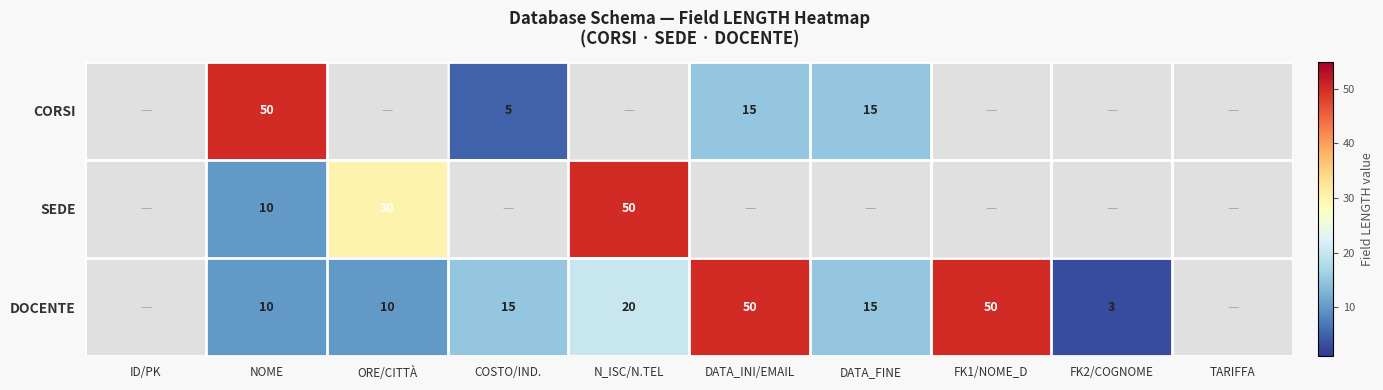

What is the smallest value displayed?

3.0